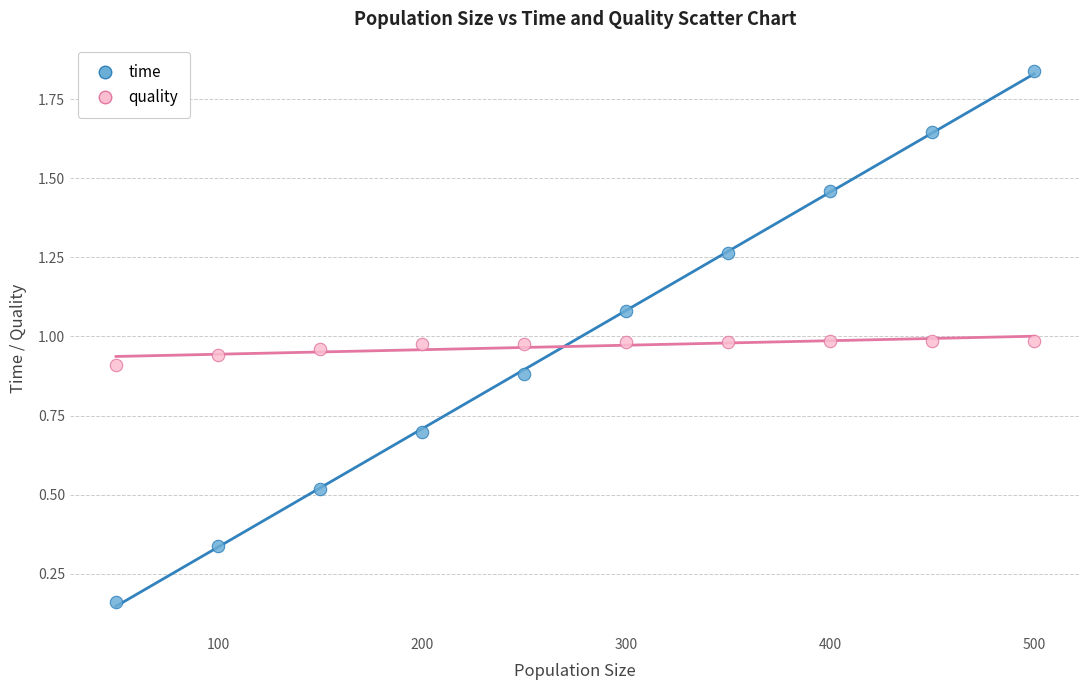

Which series has the largest Y range (max minus min)?

time